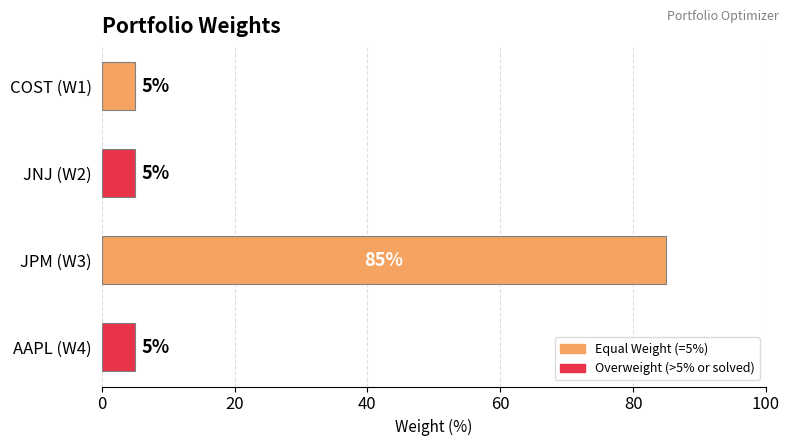

How many categories are shown in the chart?

4